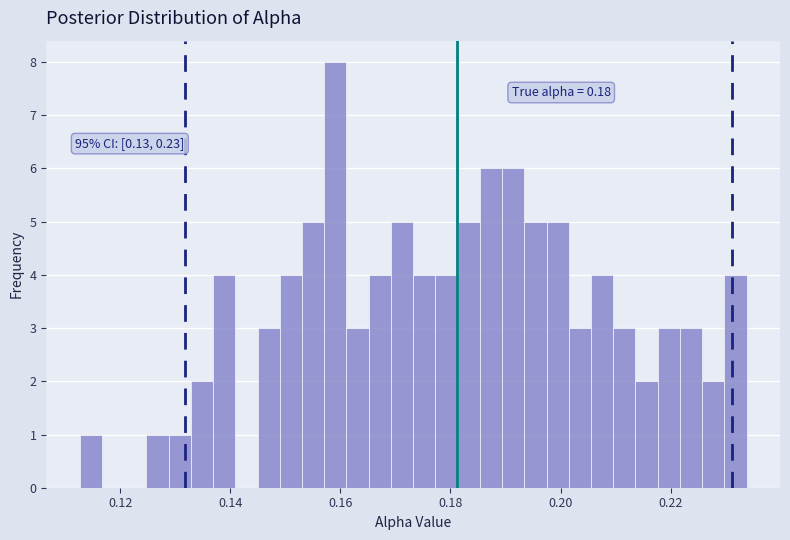

Around what value on the x-axis is the tallest bar? Give the approximate position of its centre, as read against the axis.

0.160